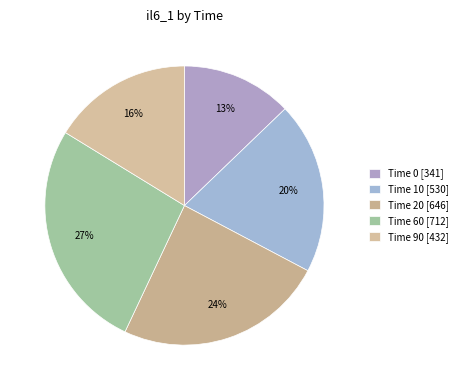

Is there a majority slice in this chart?

No